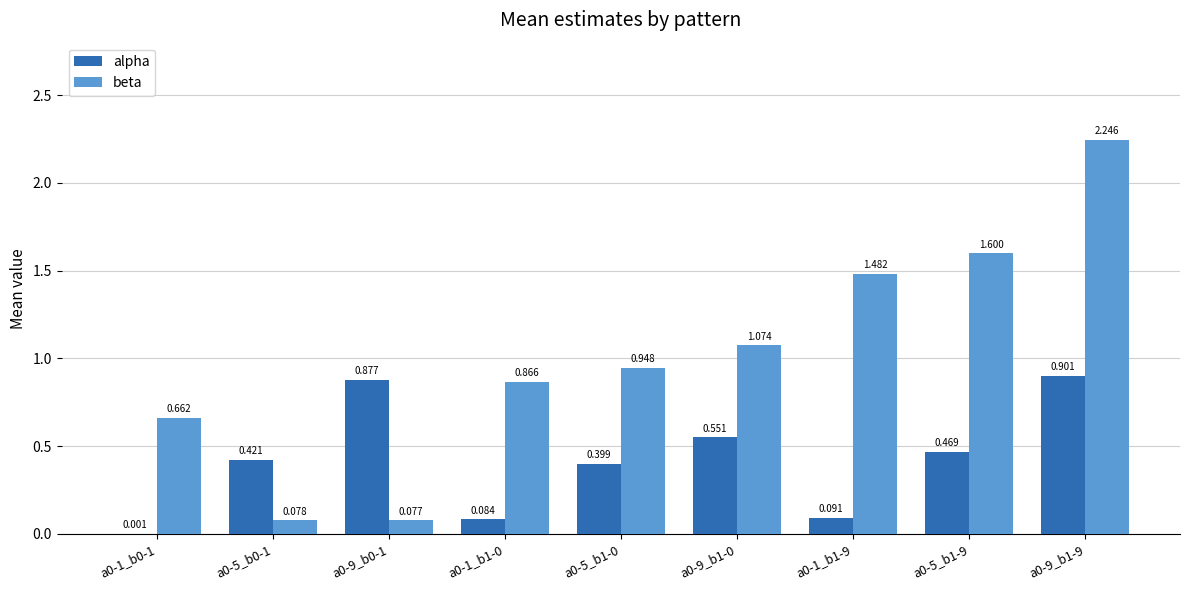

What is the spread (max minus min) of values at a0-9_b1-9?

1.3